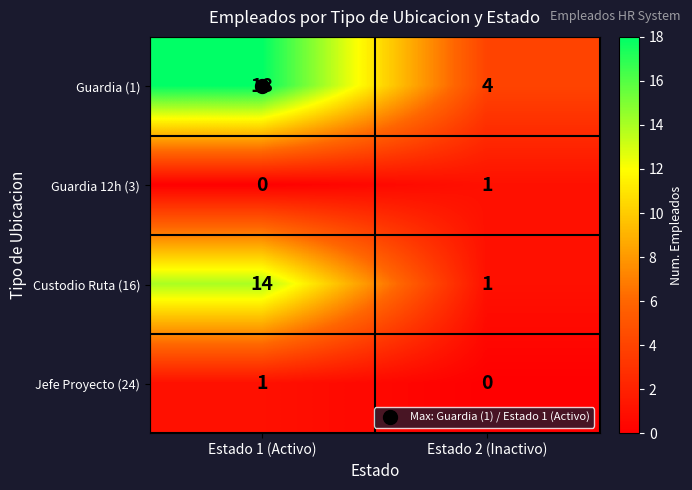

At Estado 1 (Activo), list the series in order from largest to smallest.

Guardia (1), Custodio Ruta (16), Jefe Proyecto (24), Guardia 12h (3)